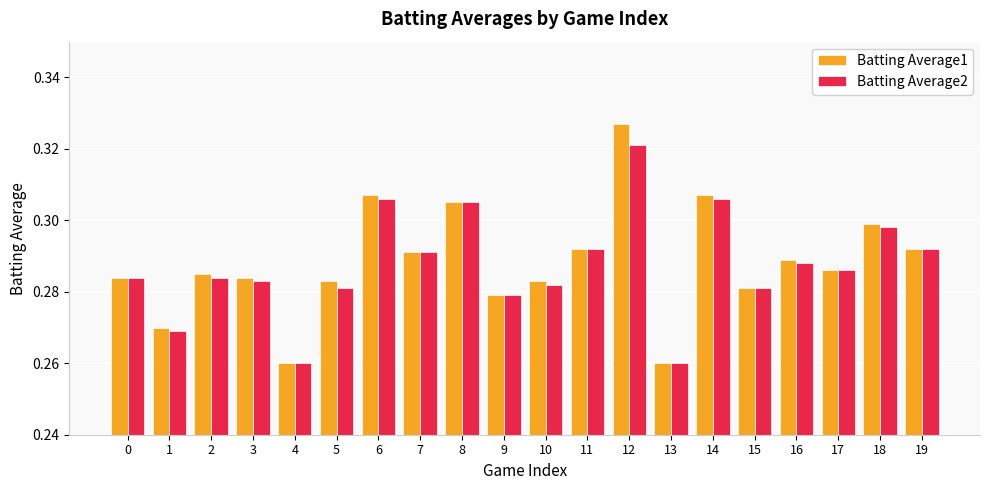

At which category does the chart reach its peak across all series?

12